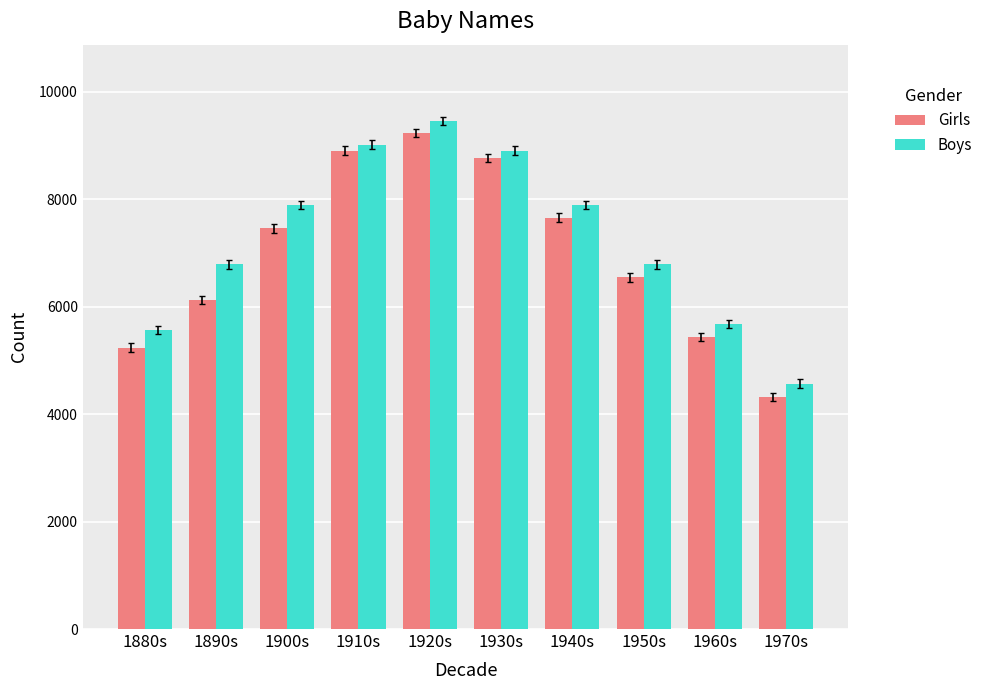

List the series in order of their peak value, highest first.

Boys, Girls